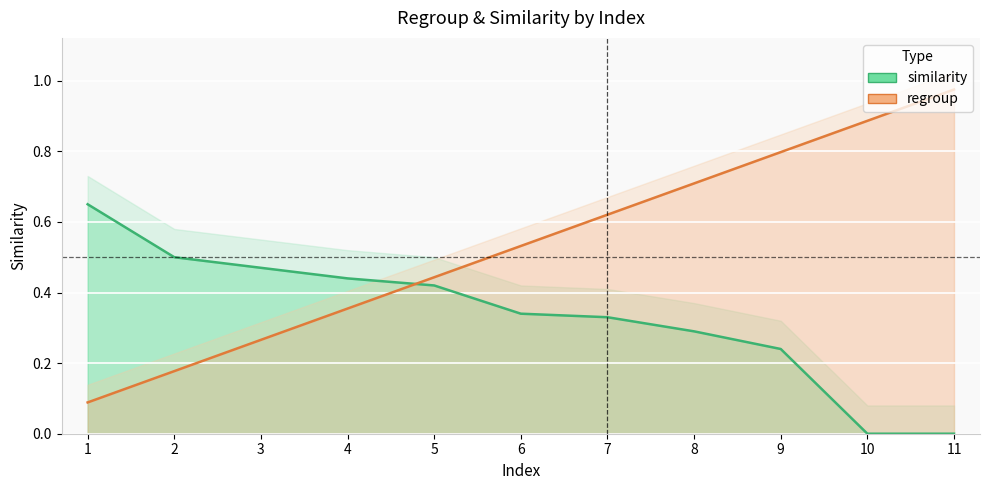

What is the difference between the similarity values at 6 and 11?

0.3